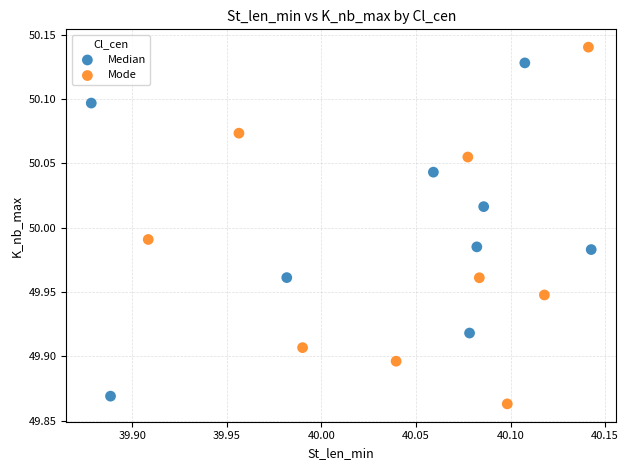

What are all the series names shown in the legend?

Median, Mode